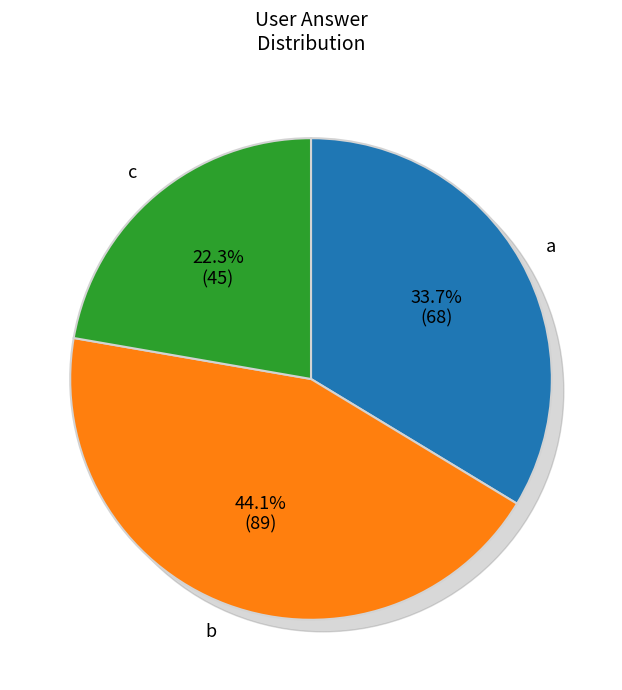

Is it true that b is 44% of the pie?

True